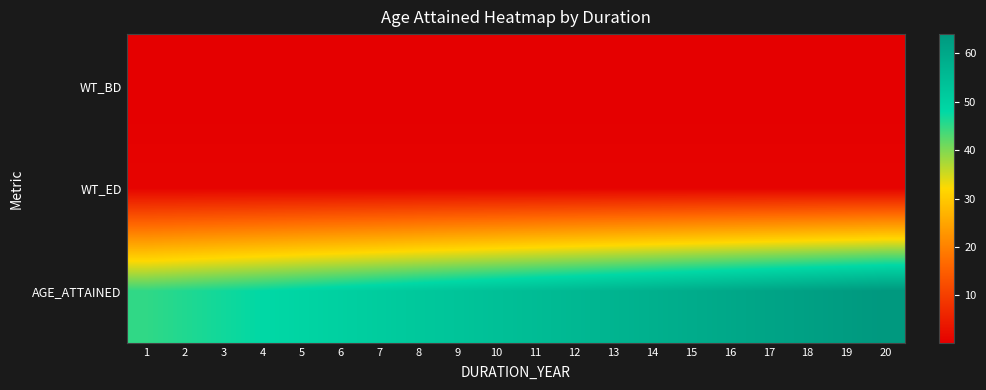

List the series in order of their peak value, highest first.

AGE_ATTAINED, WT_ED, WT_BD